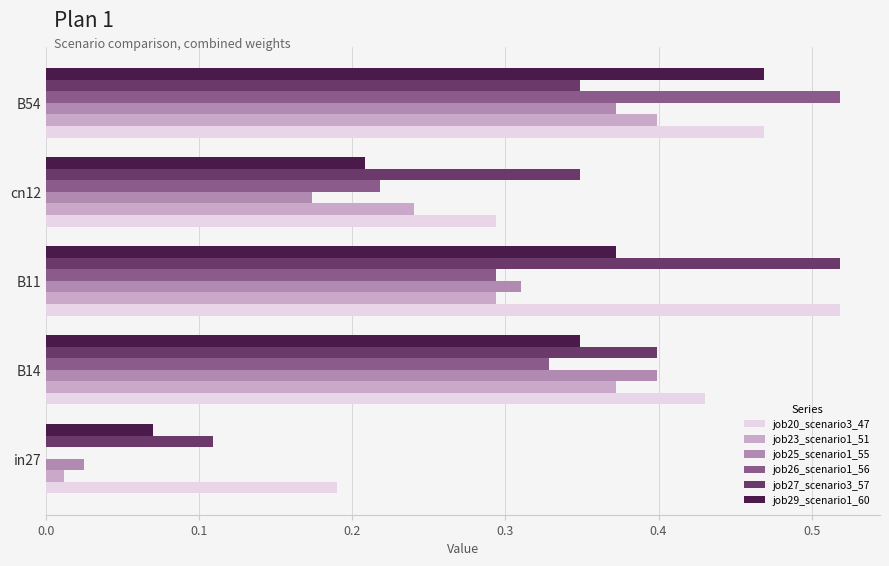

What is the sum of all job25_scenario1_55 values?

1.3